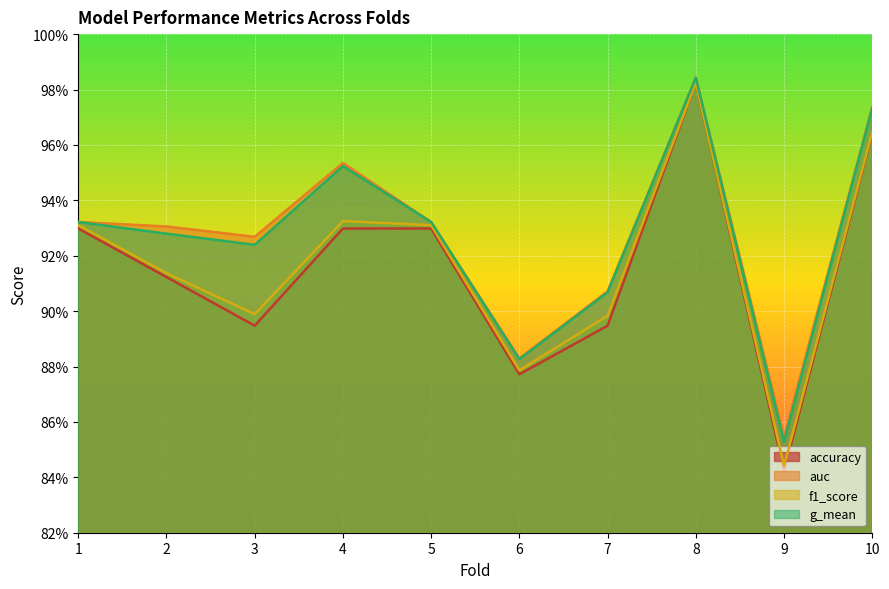

At 2, list the series in order from smallest to largest.

accuracy, f1_score, g_mean, auc